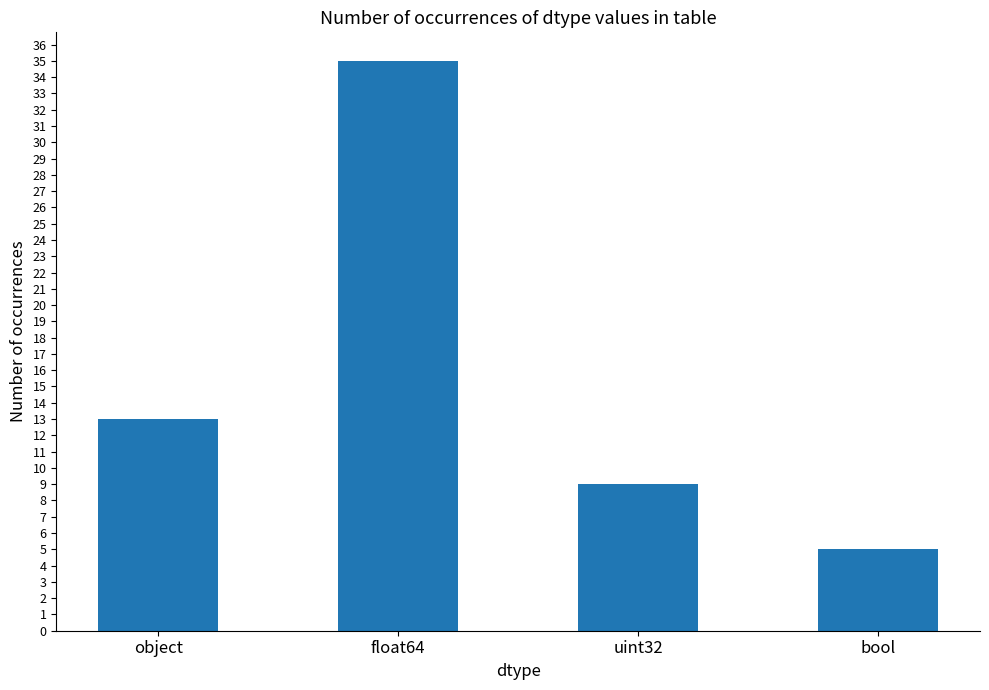

How many bars are there in total?

4